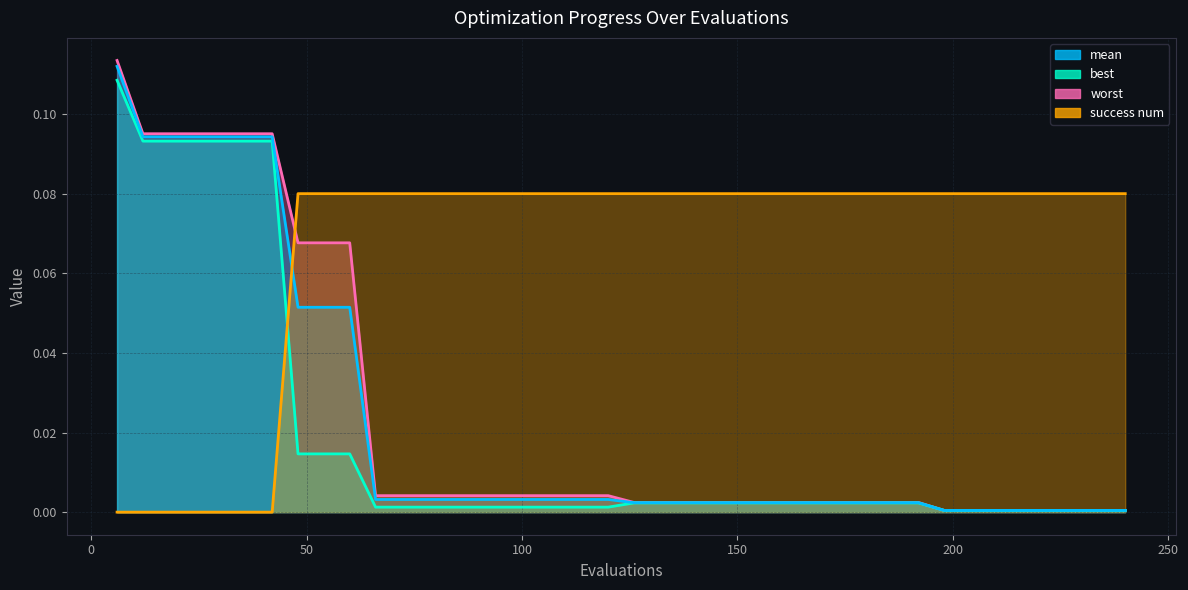

What is the difference between the highest and lowest values at 222?

0.1